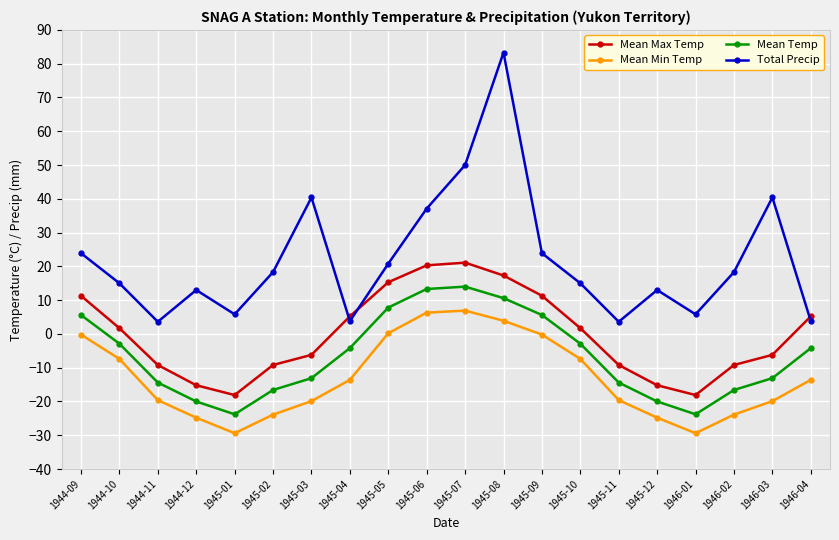

How many data points in Total Precip are less than 18?

10